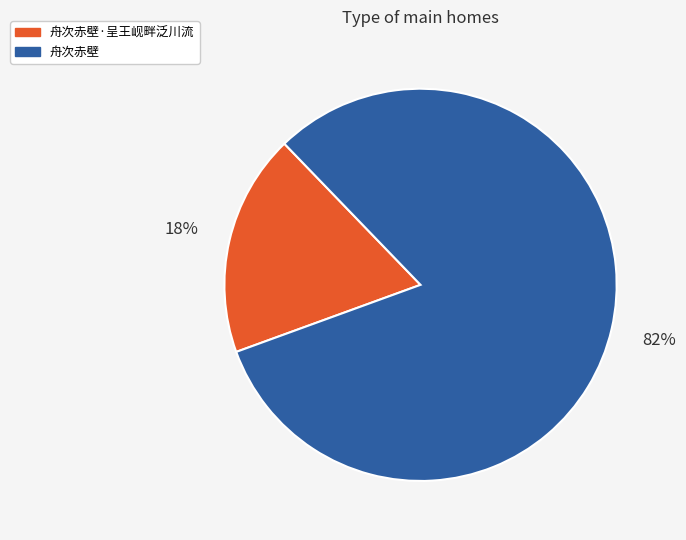

To the nearest percent, what percentage of the pie is 舟次赤壁?

82%